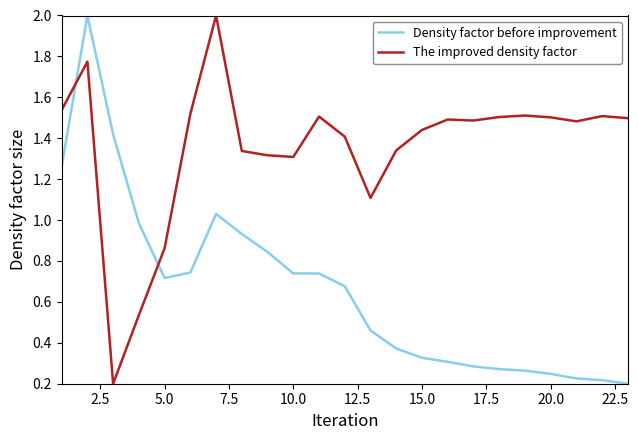

Which series ends up on top after the final intersection of The improved density factor and Density factor before improvement?

The improved density factor